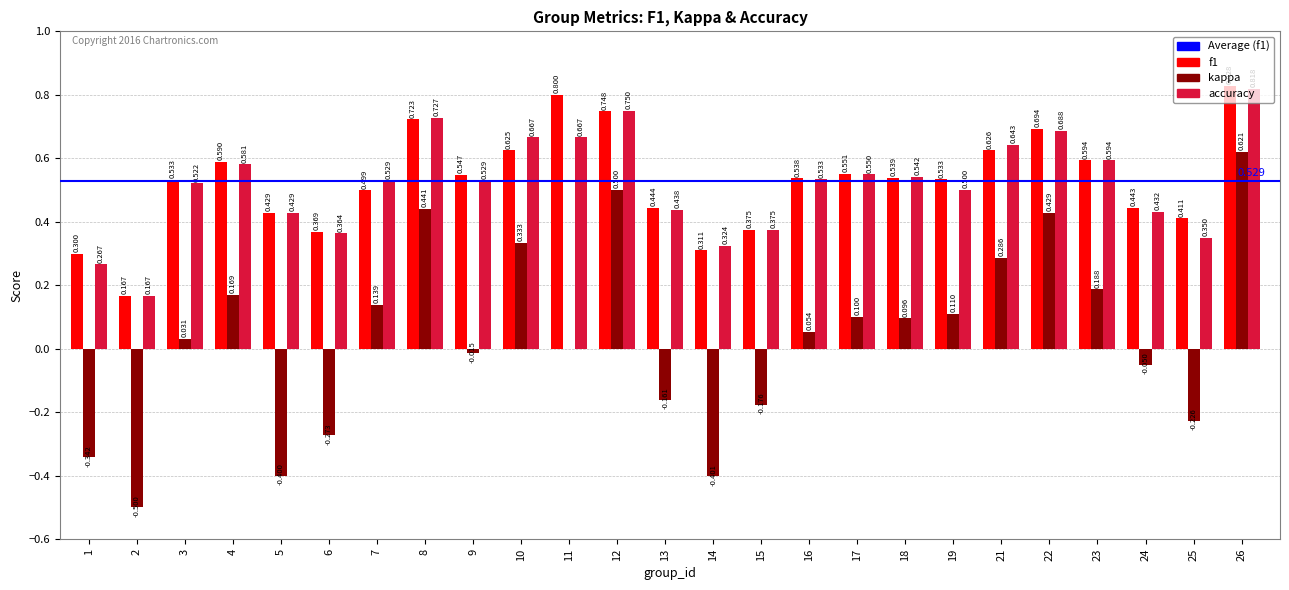

What is the total value across all series at 21?

1.6